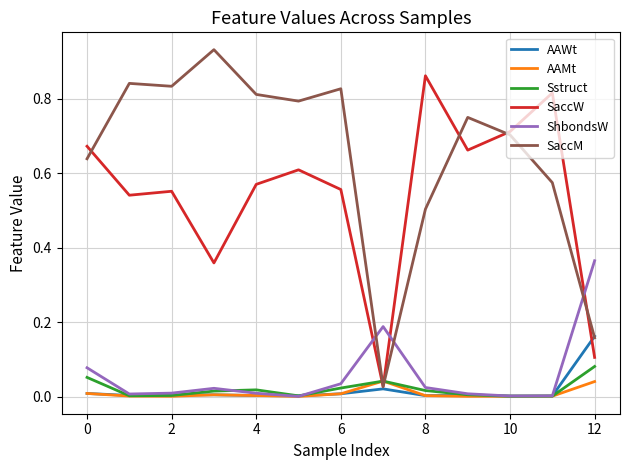

How many times do Sstruct and SaccW cross each other?

2